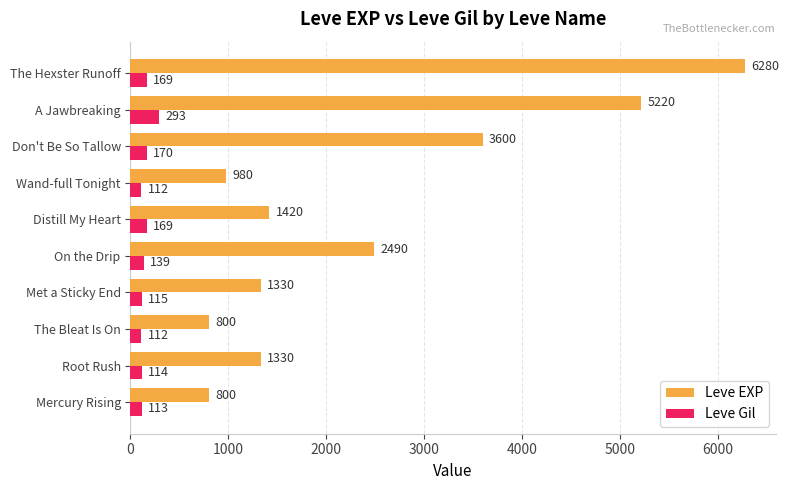

At how many categories does at least one series exceed 4329?

2